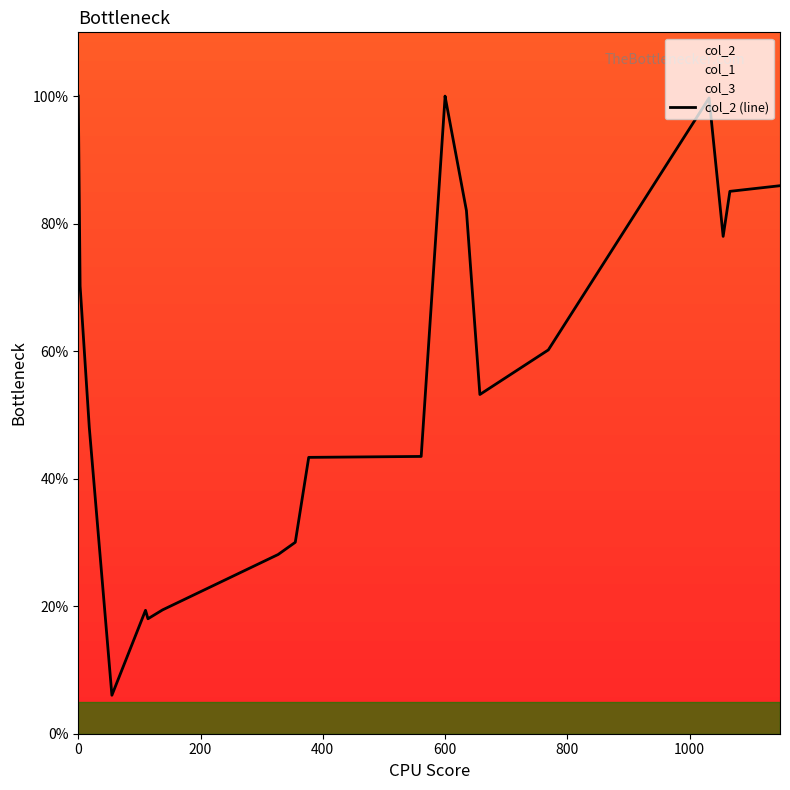

What is the smallest value displayed?

6.0